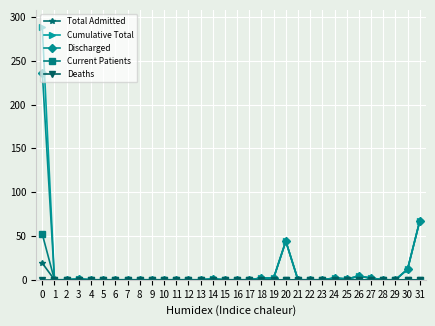

How many lines are shown in the chart?

5